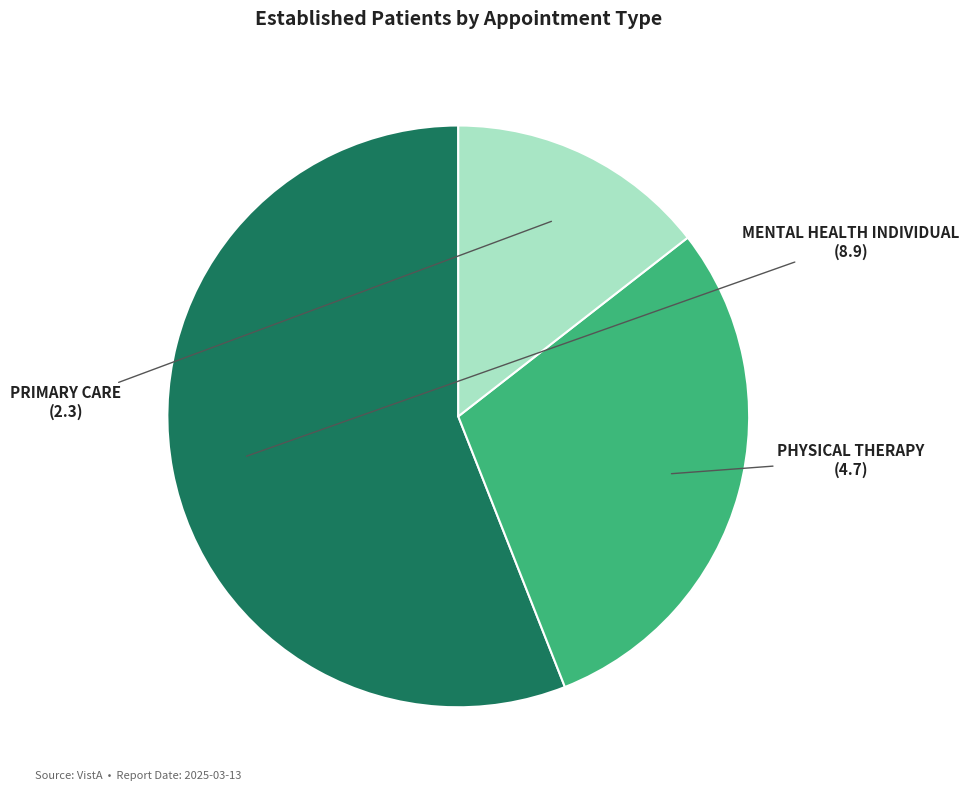

To the nearest percent, what percentage of the pie is PHYSICAL THERAPY?

30%